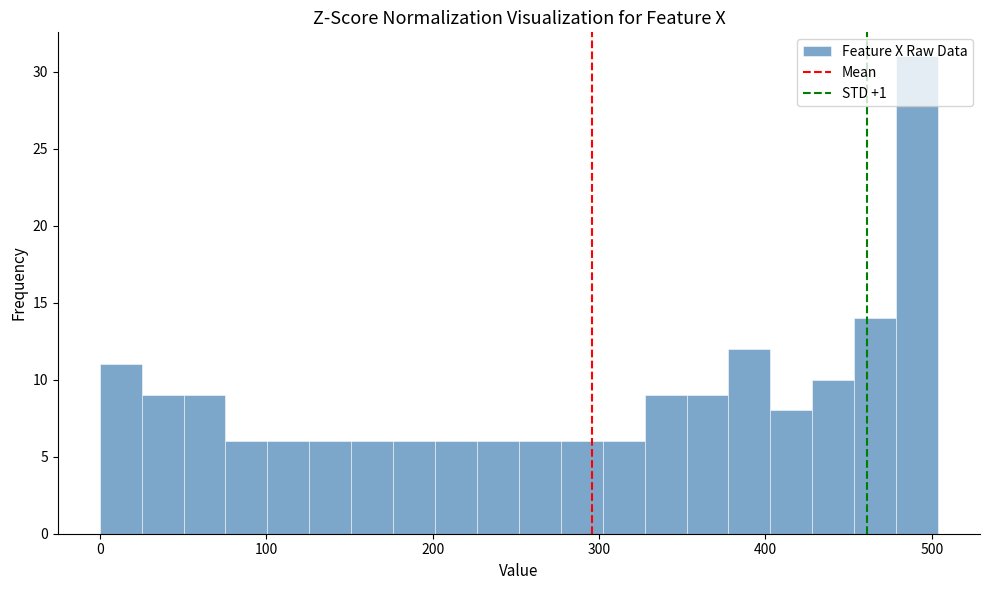

Read against the x-axis, roughly where is the centre of the tallest bar?

490